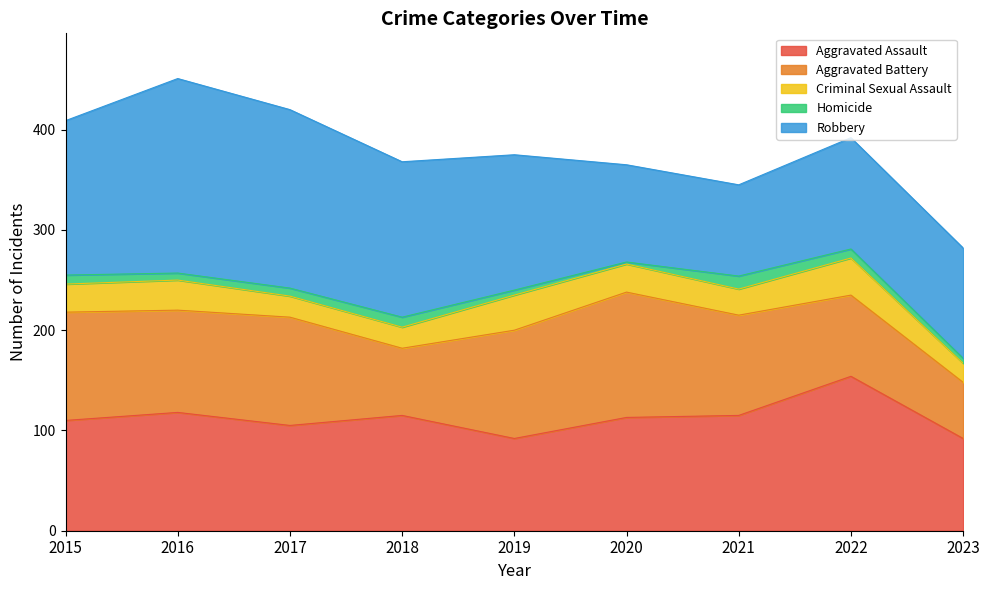

How many series are shown in this chart?

5